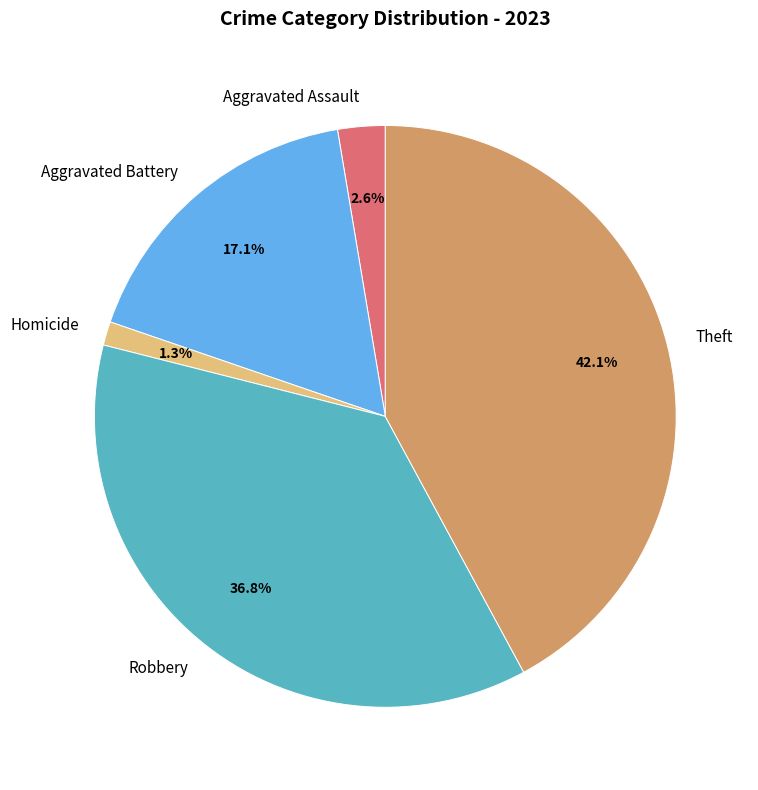

Does any single category account for the majority?

No